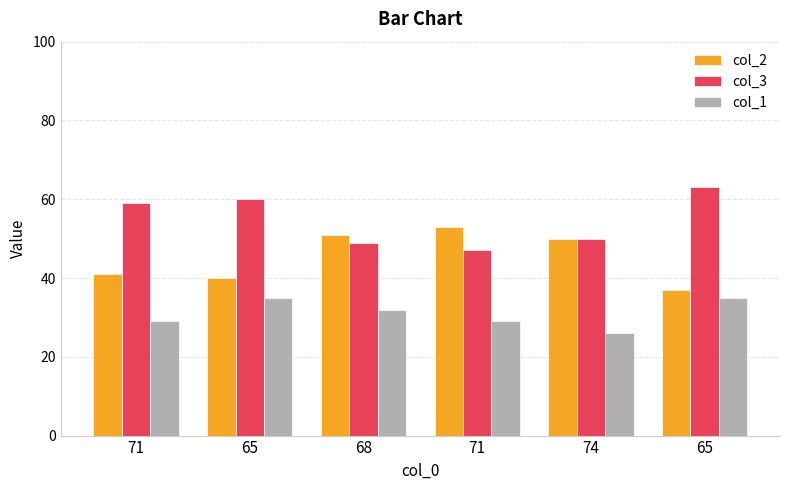

Are the bars grouped side by side (vs. stacked)?

Yes